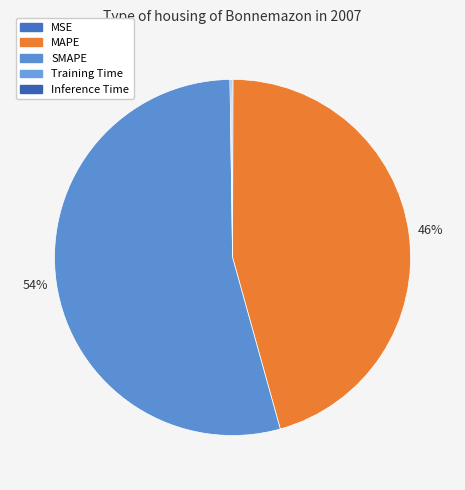

Is it true that MSE is 0% of the pie?

True